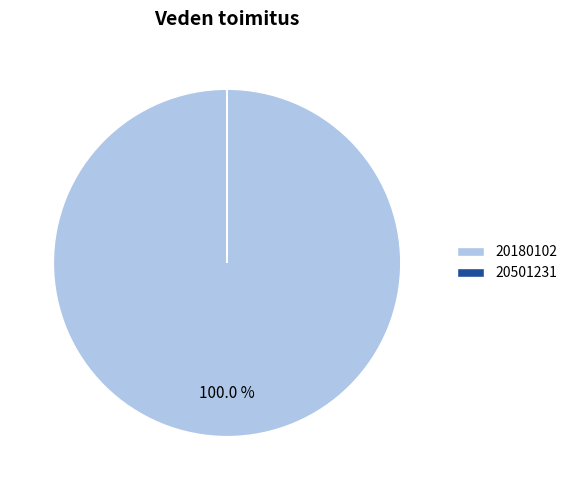

Which category has the biggest portion of the pie?

20180102